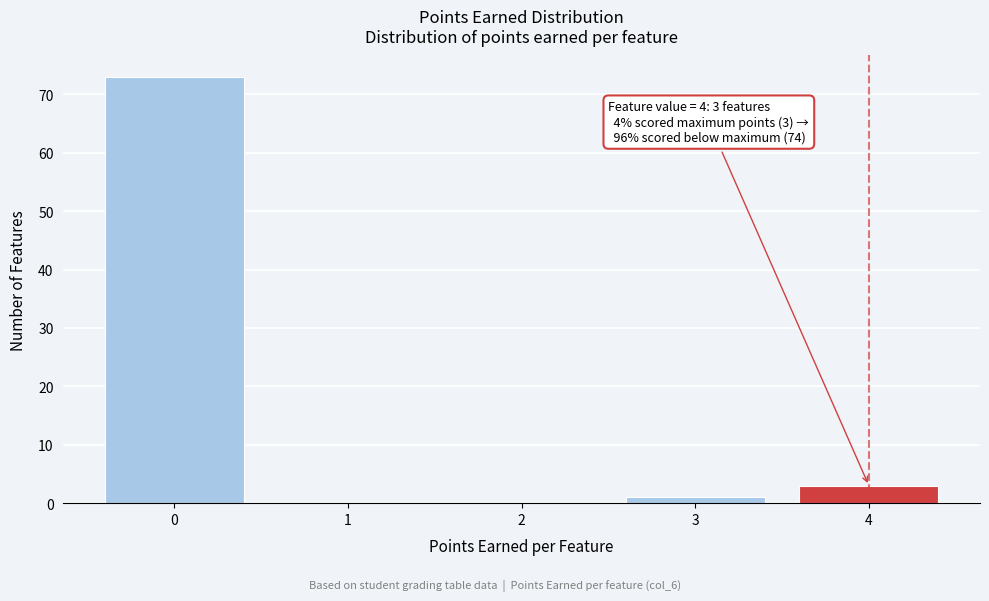

Reading right to left, extract all data points from this chart.

4=3	3=1	2=0	1=0	0=73